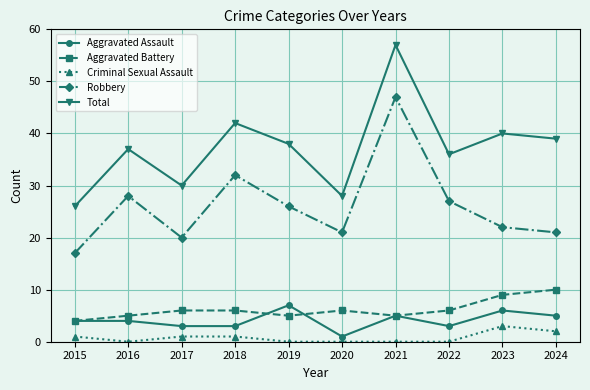

What is the sum of all Total values?

373